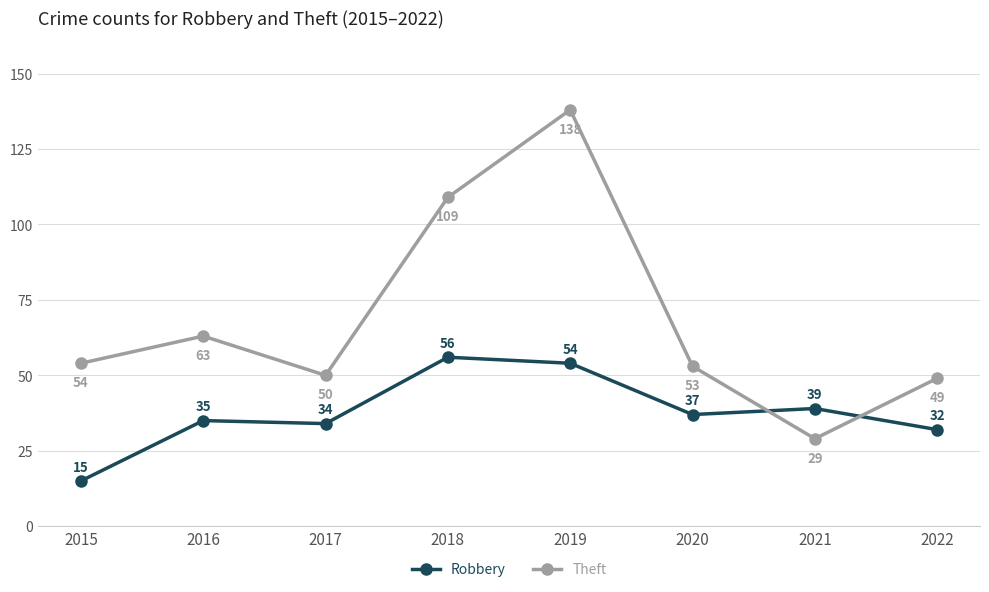

What are all the series names shown in the legend?

Robbery, Theft